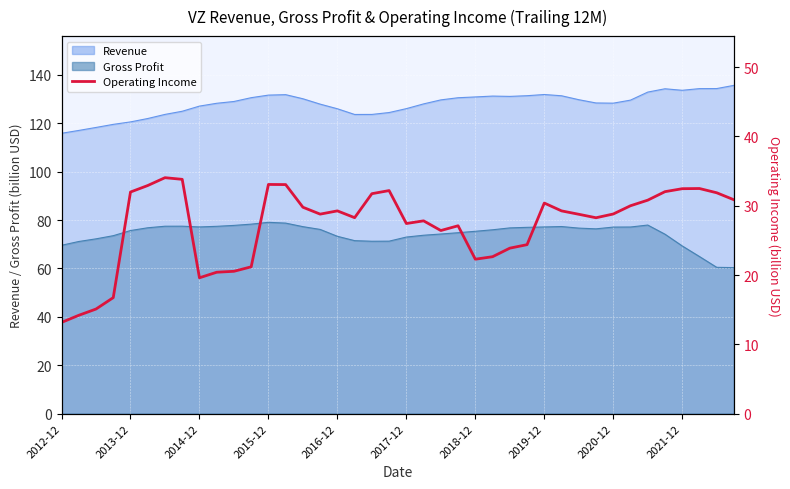

What is the sum of the values at 2016-12 and 30?

60.7